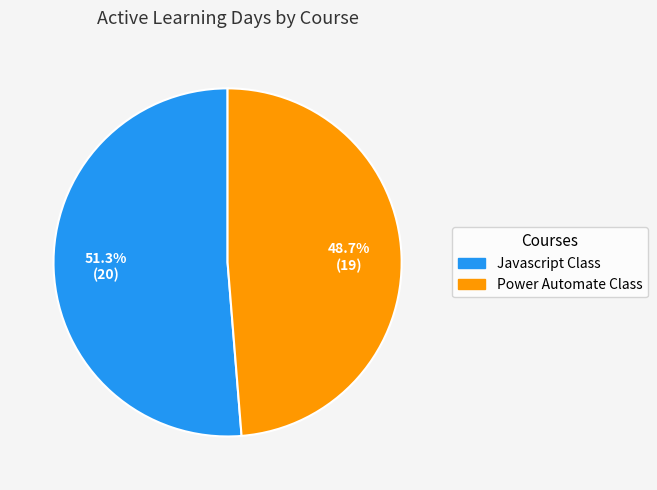

Is there a majority slice in this chart?

Yes